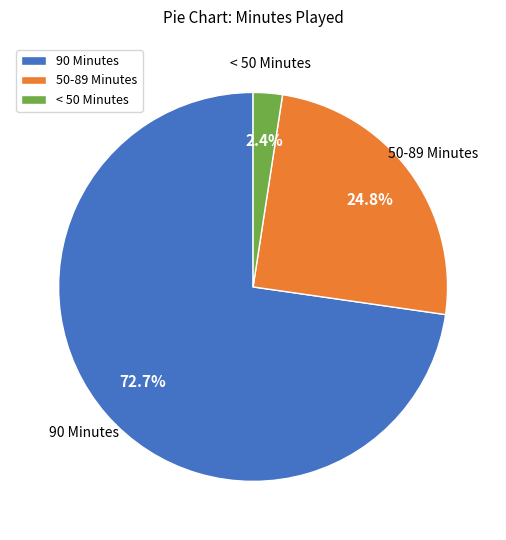

Which slice is the largest?

90 Minutes